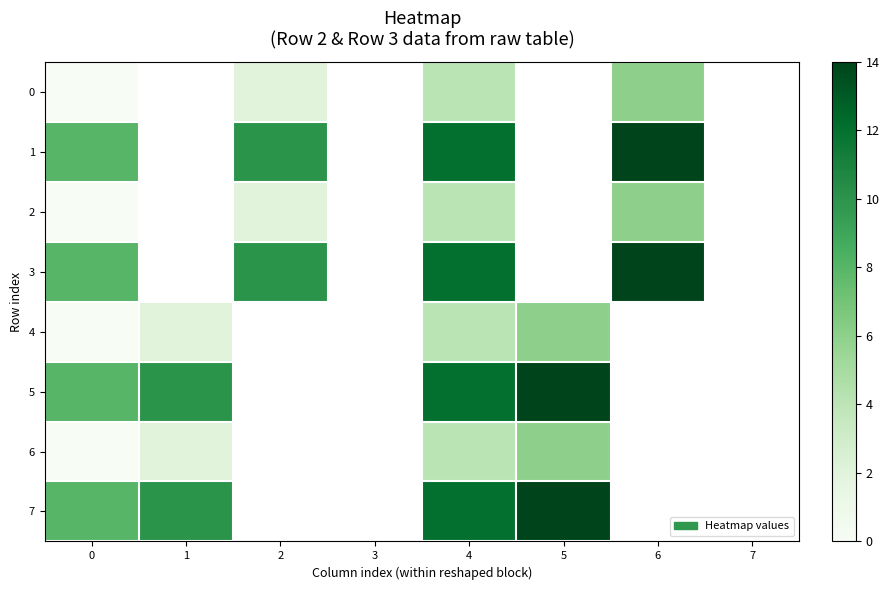

The 4 series shows 0.0 at 0. True or false?

True